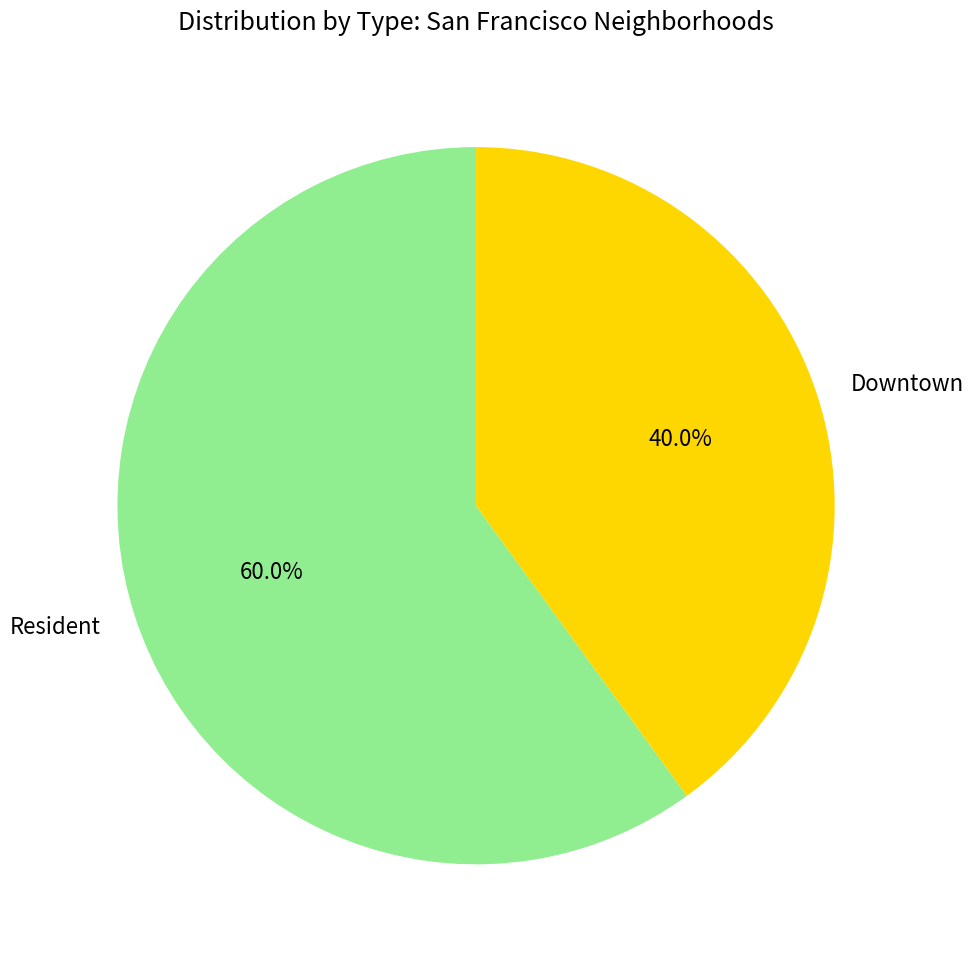

True or false: Resident accounts for 60% of the total.

True